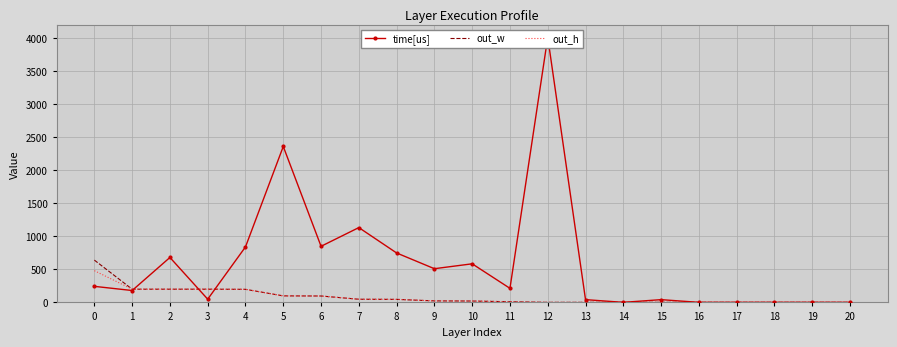

True or false: out_w has more than 1 points higher than both neighbors.

False